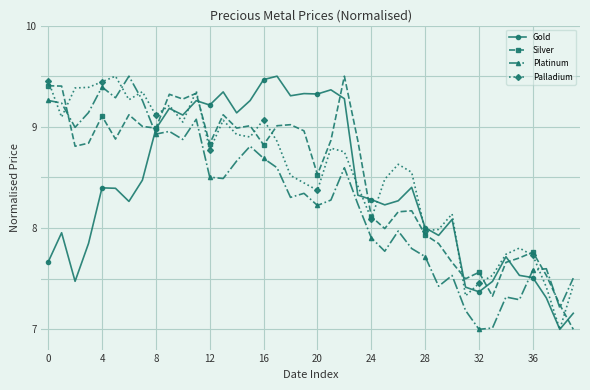

Which series has the largest total across all categories?

Palladium